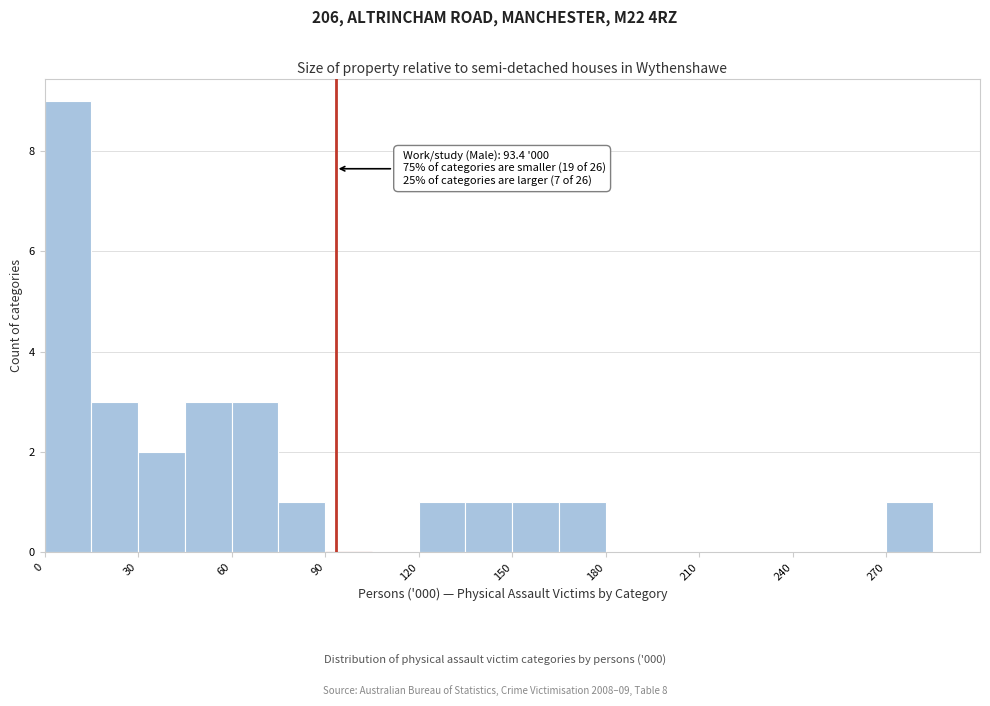

Around what value on the x-axis is the tallest bar? Give the approximate position of its centre, as read against the axis.

10